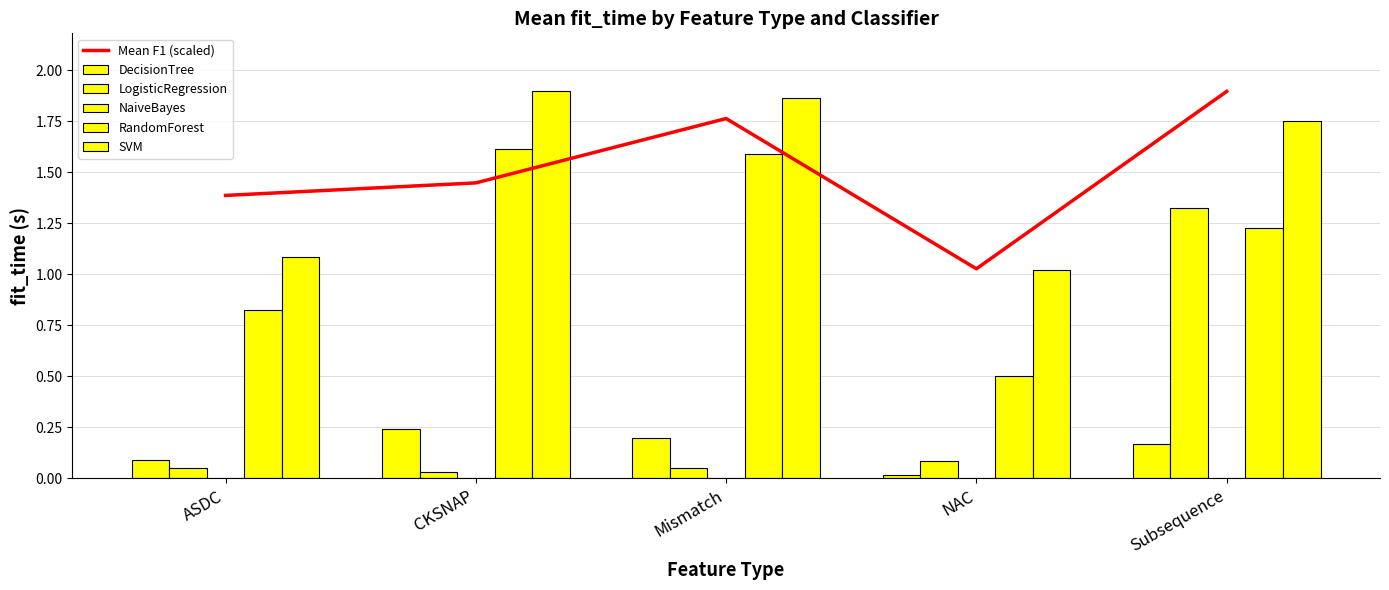

Between ASDC and Mismatch, which series saw the biggest shift?

SVM